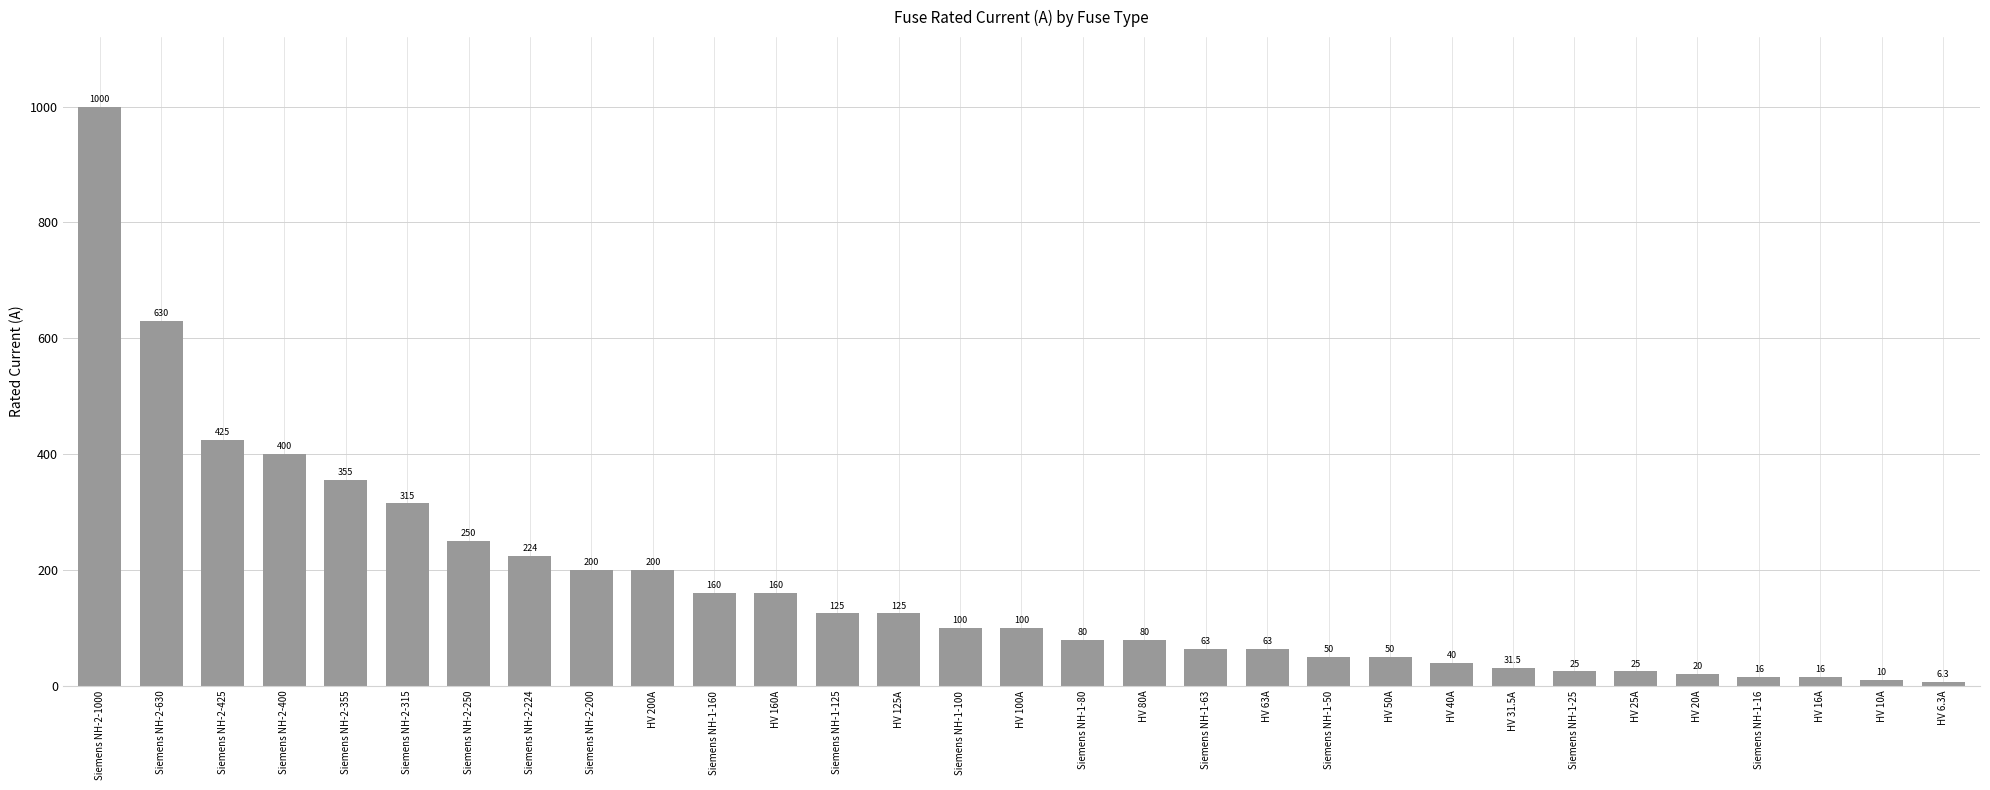

The chart shows a value of 63.0 at Siemens NH-1-63. True or false?

True